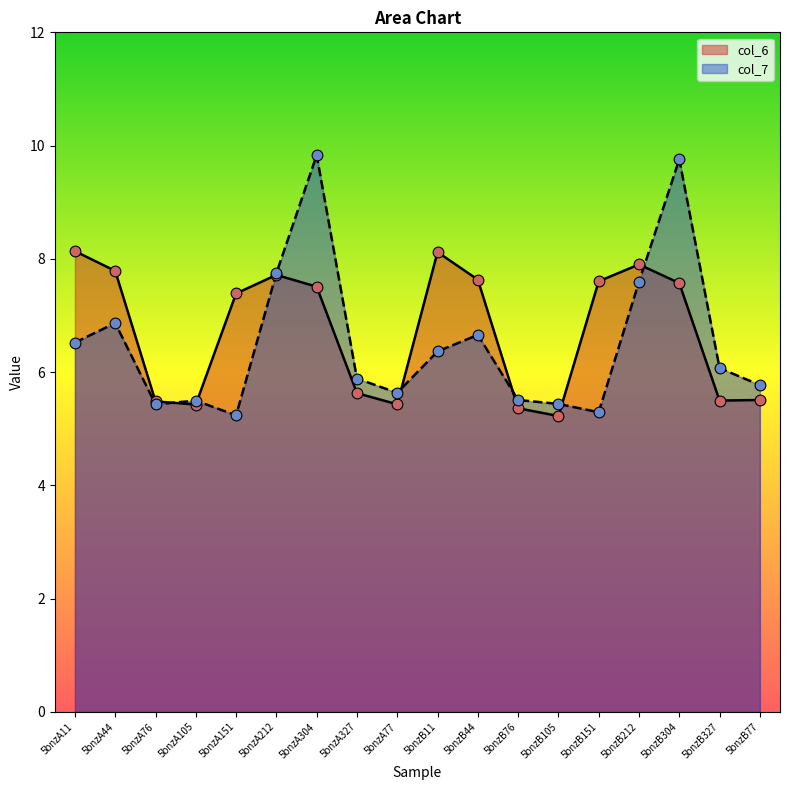

Which series reaches the maximum Y coordinate?

col_7